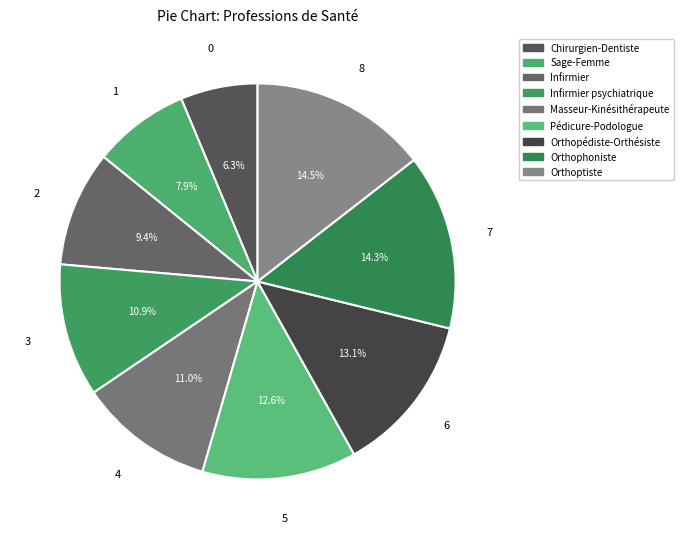

To the nearest percent, what is the combined percentage of Infirmier and Orthoptiste?

24%